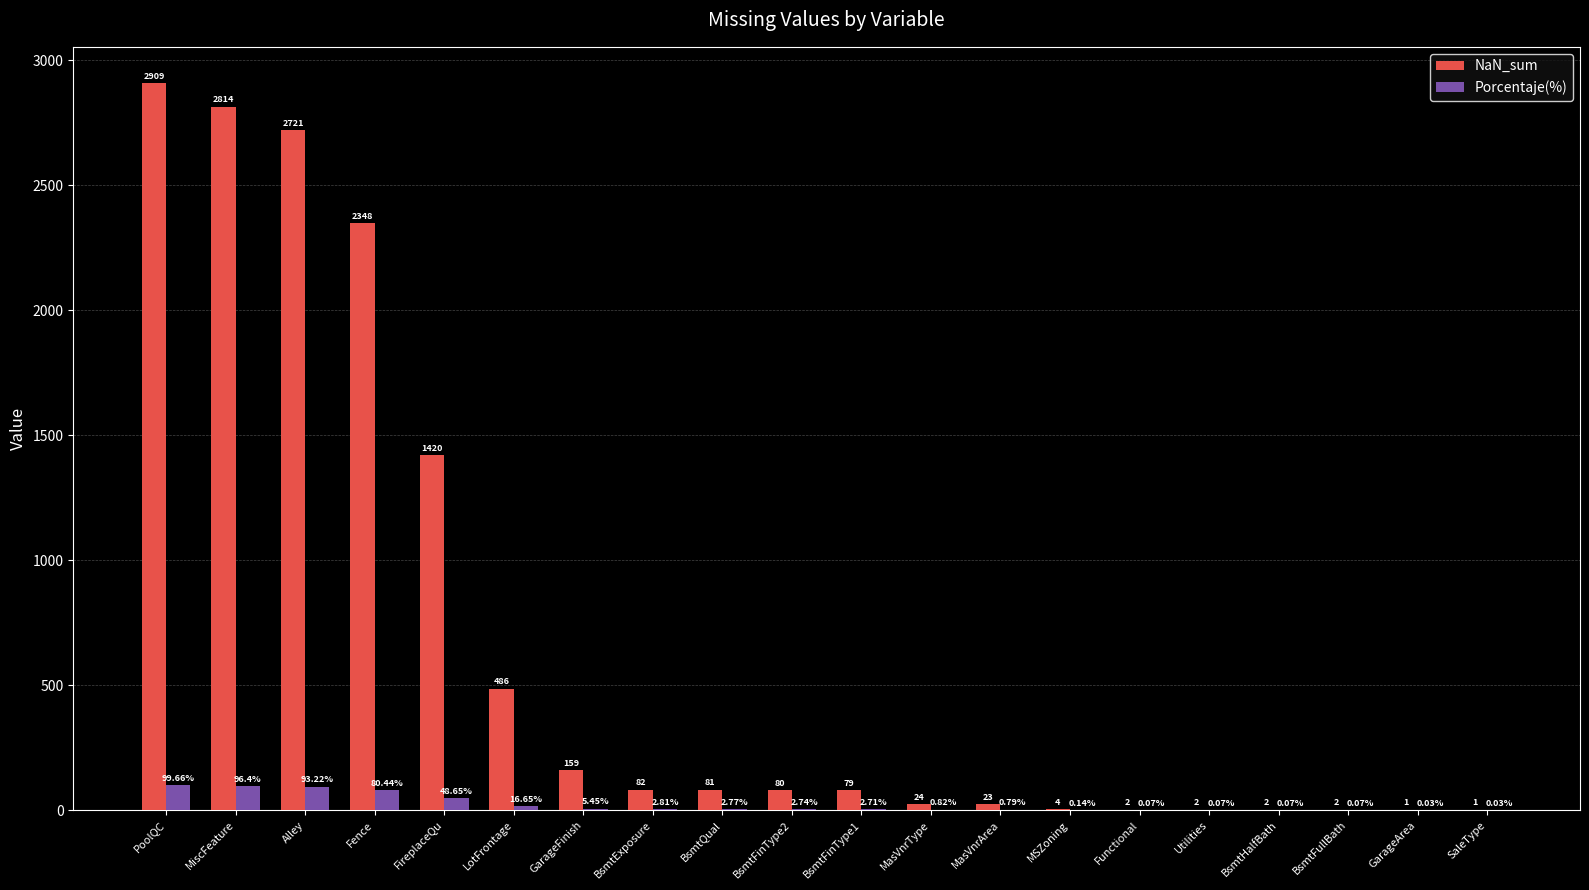

Which series has the largest total across all categories?

NaN_sum